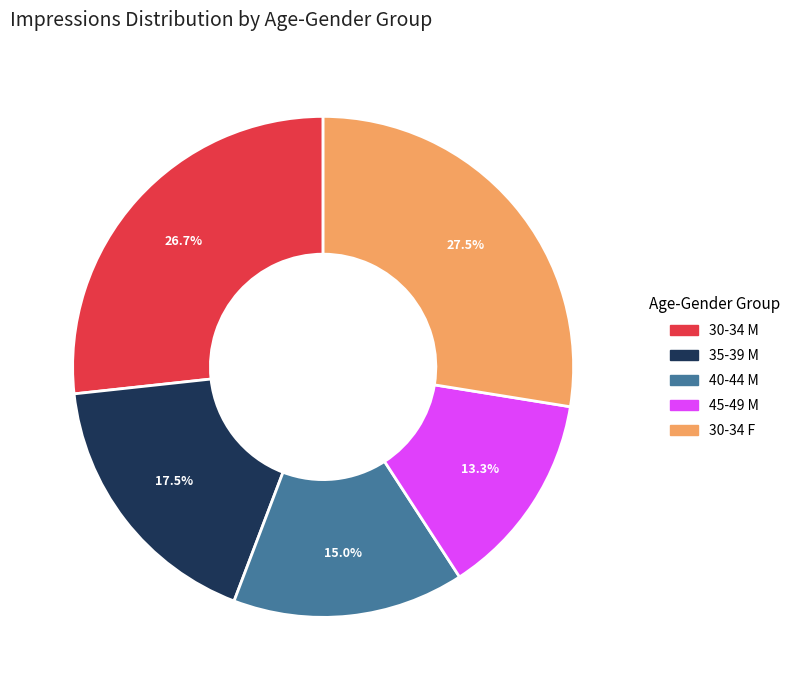

Is there a majority slice in this chart?

No